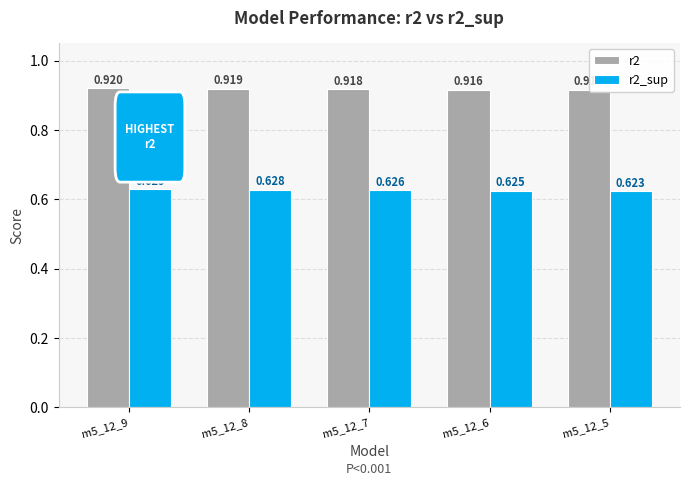

Is the value of r2 at m5_12_7 greater than the value of r2_sup at m5_12_5?

Yes